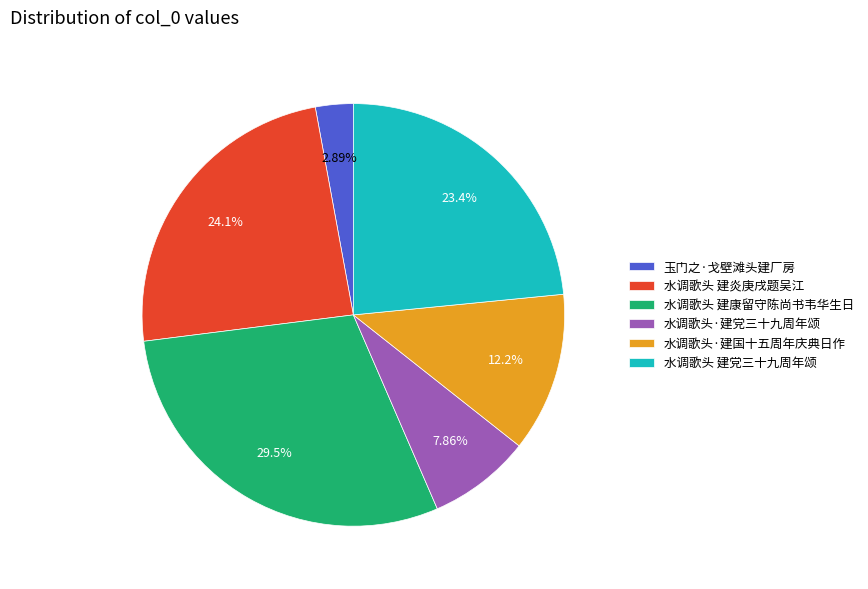

Count the number of slices in the pie.

6